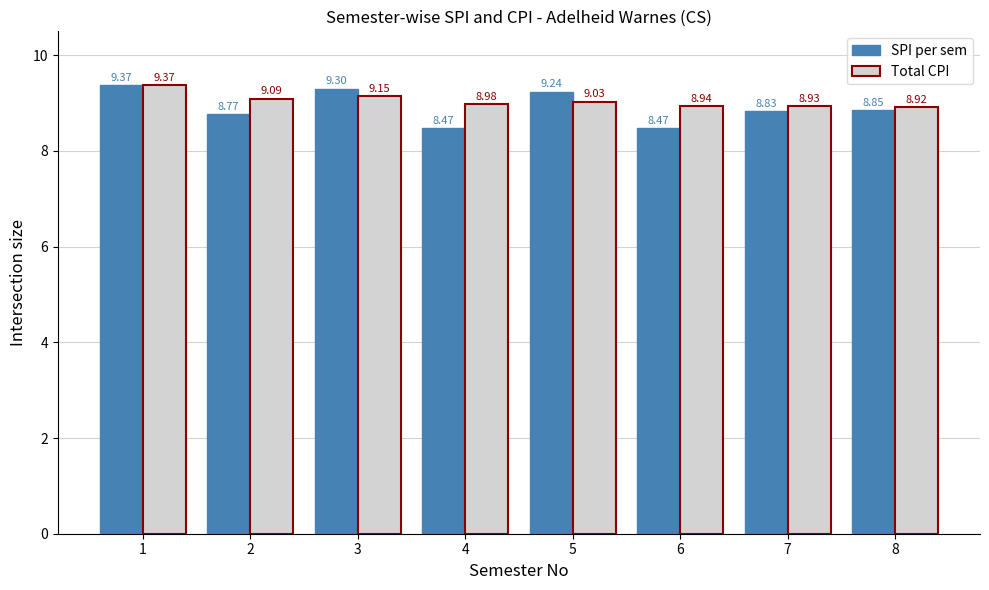

What is the difference between the SPI per sem values at 5 and 7?

0.4